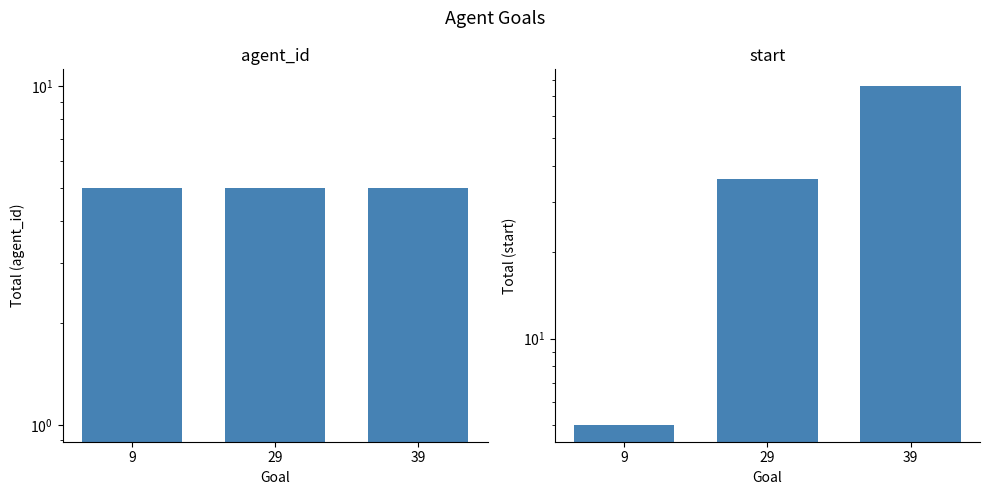

What are all the series names shown in the legend?

agent_id, start